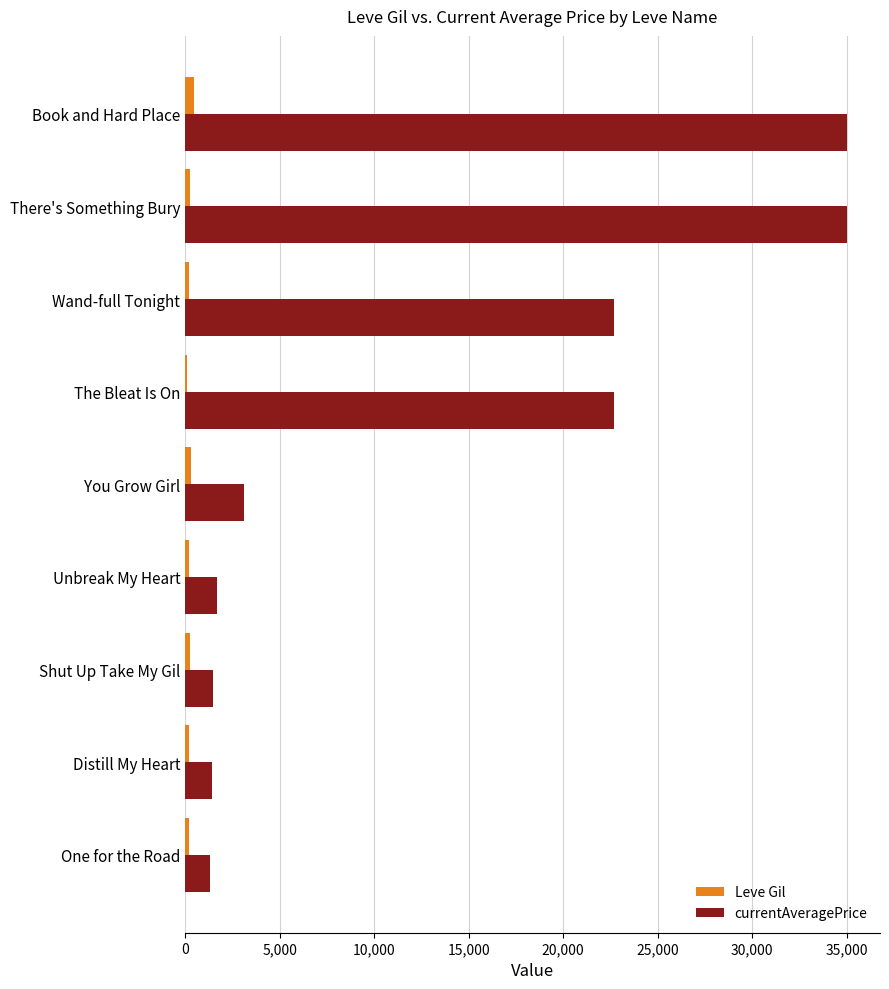

True or false: currentAveragePrice has a value of 22687.5 at Wand-full Tonight.

True